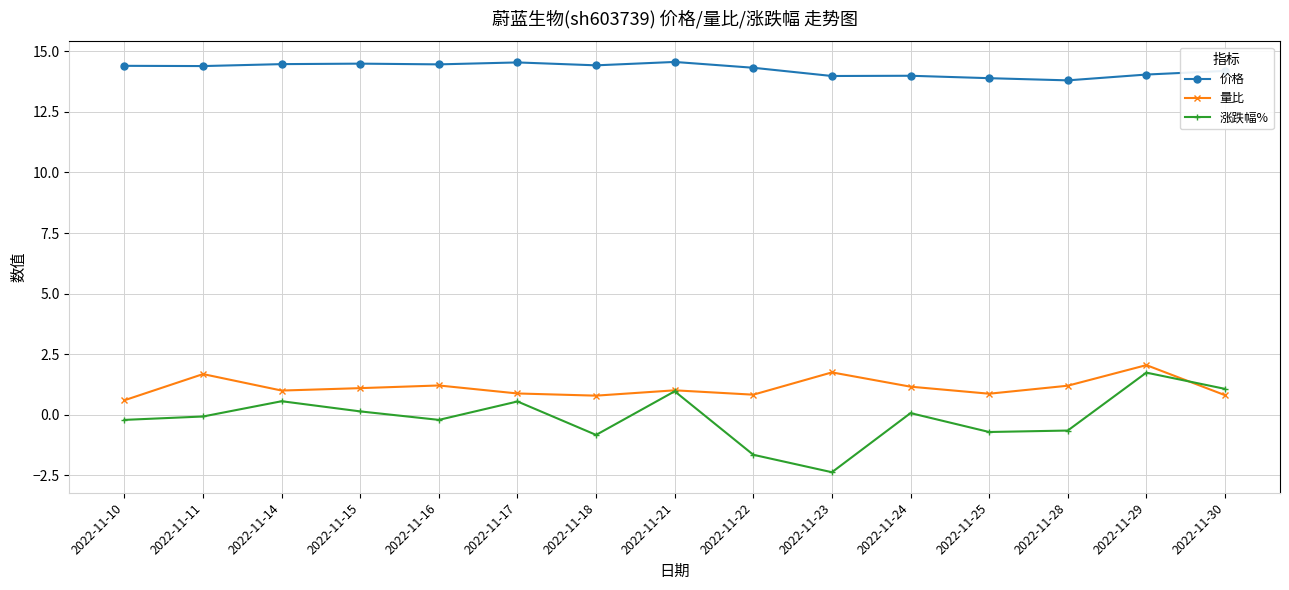

Count the number of categories in the chart.

15